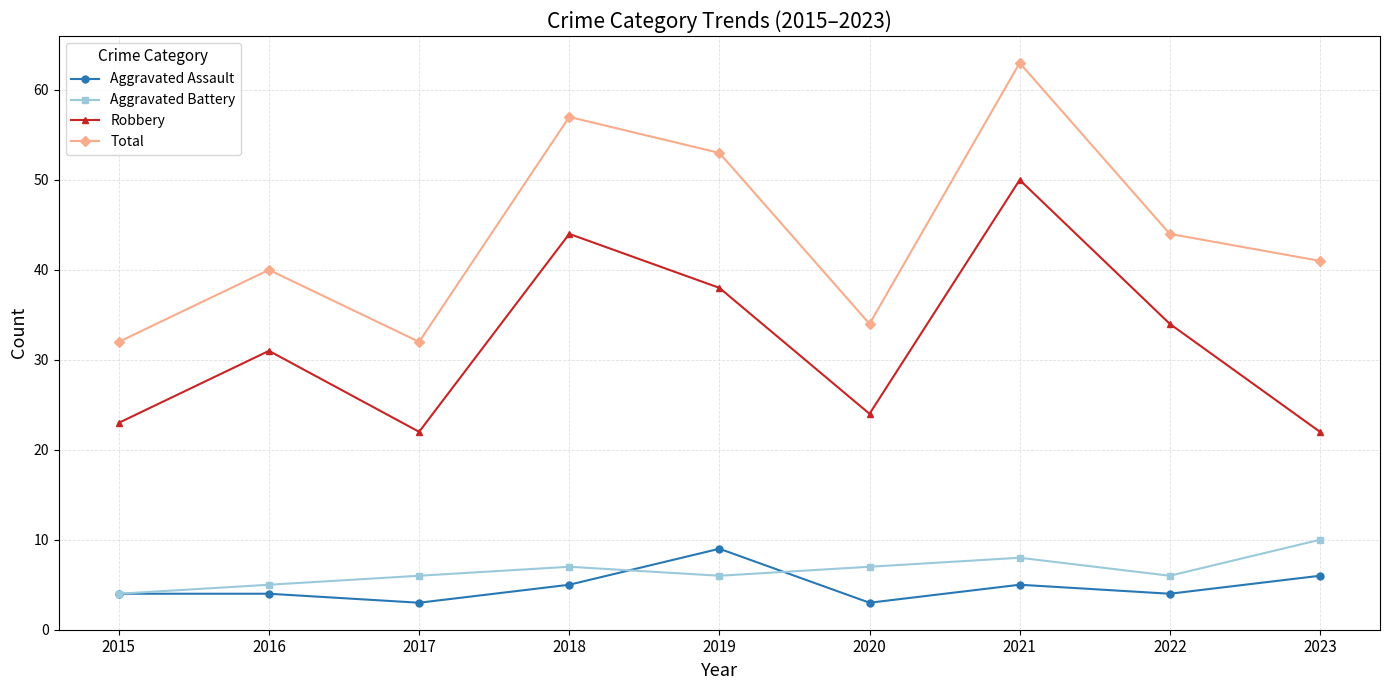

At which category is the sum across all series the highest?

2021